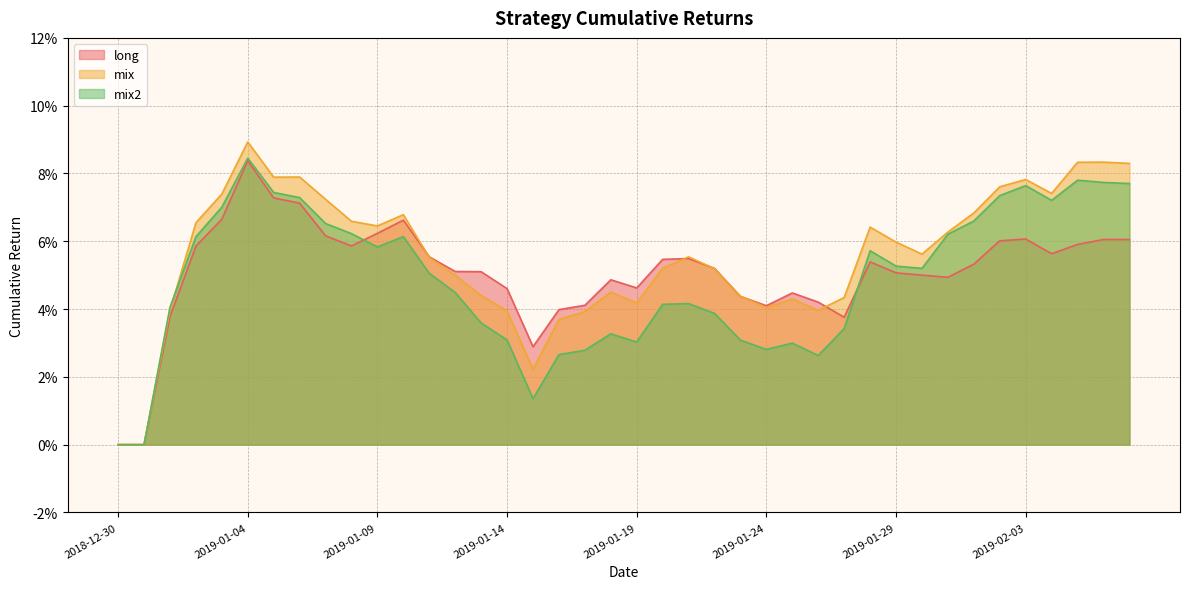

What position from the right is 2019-01-25?

14